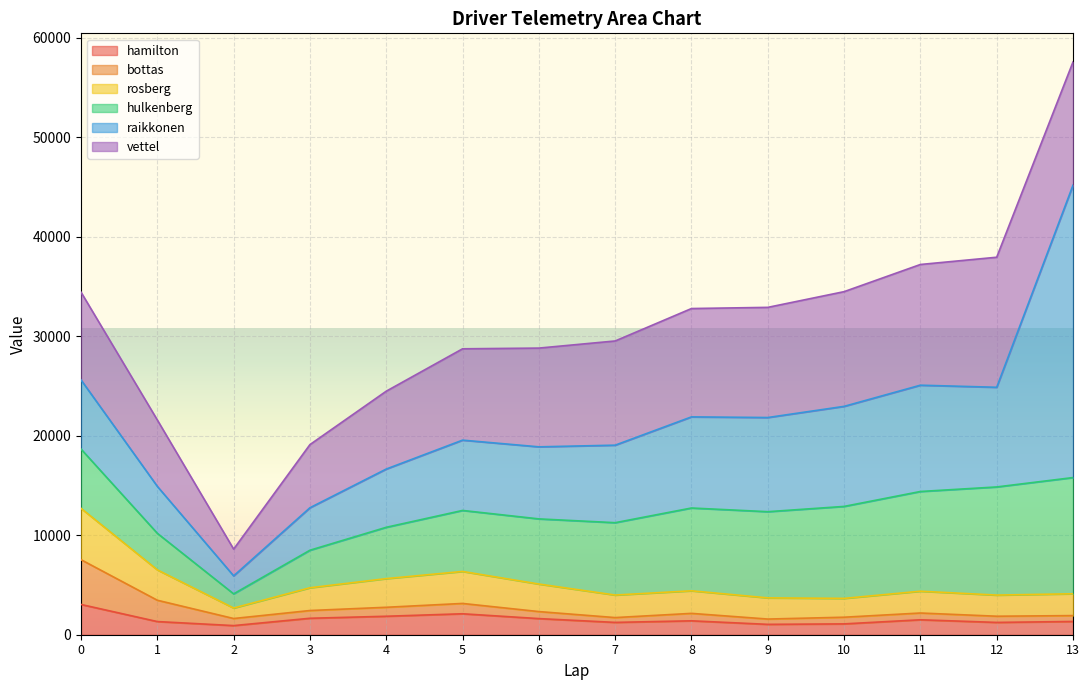

What is the highest value of the rosberg series?

5158